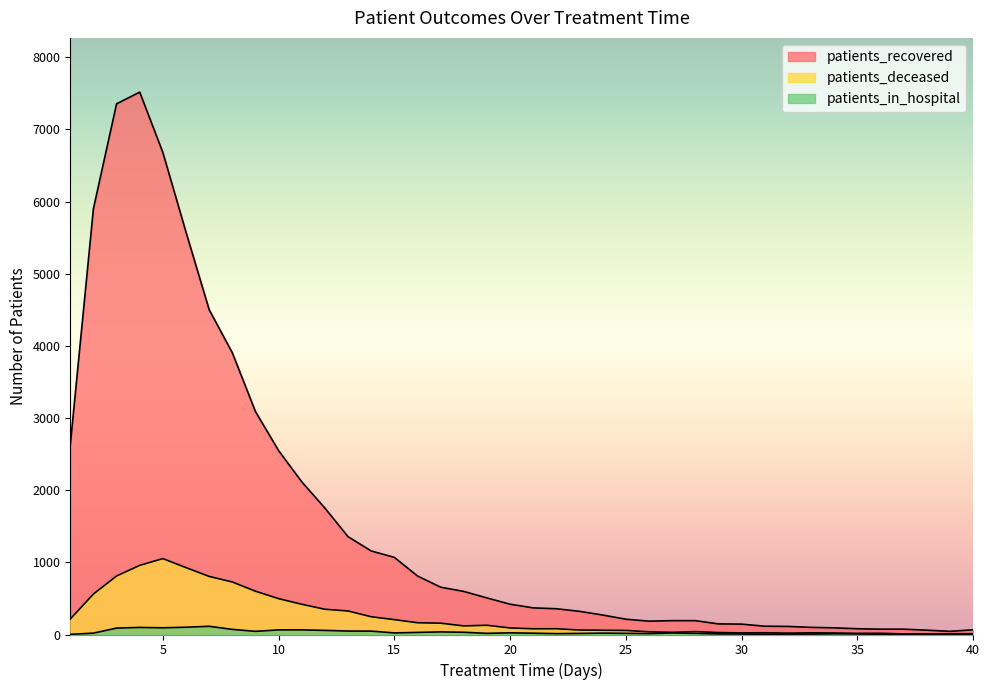

At which label is patients_recovered closest to 3780?

8